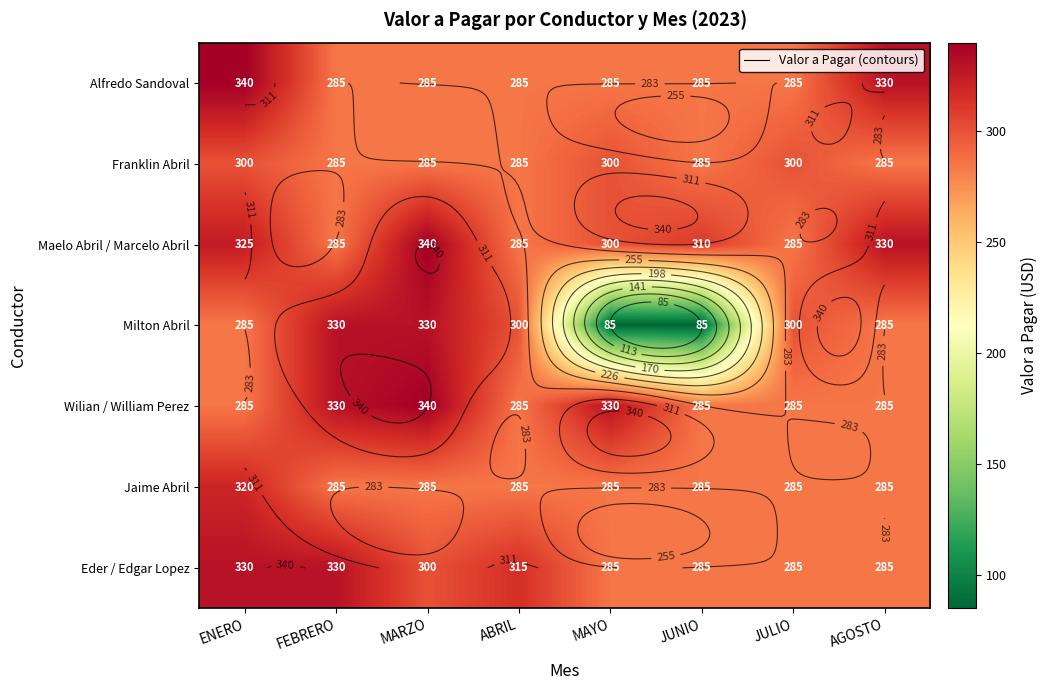

Which label corresponds to the largest value in the chart?

ENERO